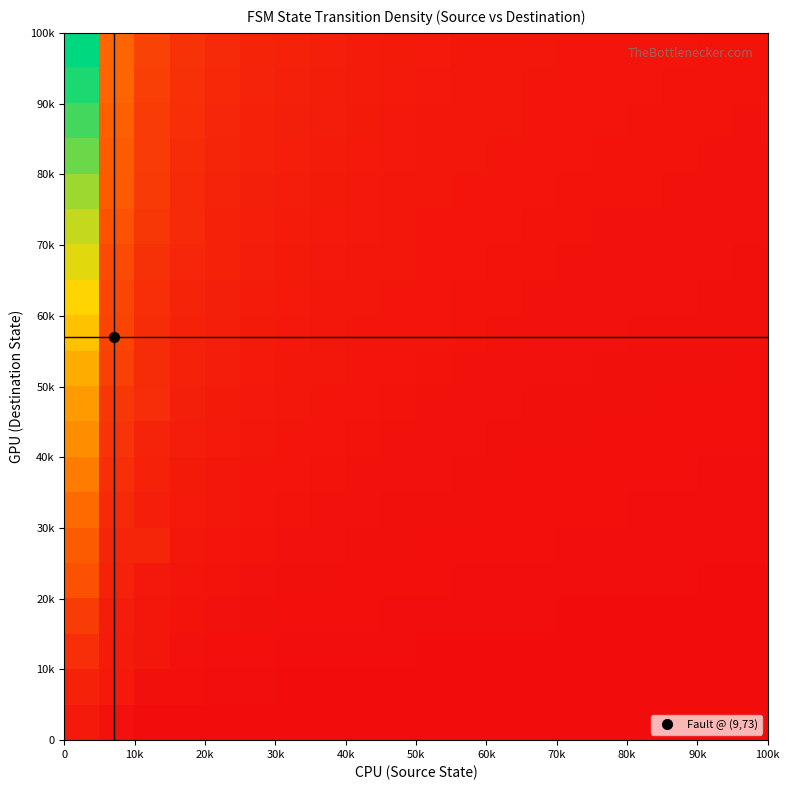

At how many categories does at least one series exceed 3?

6